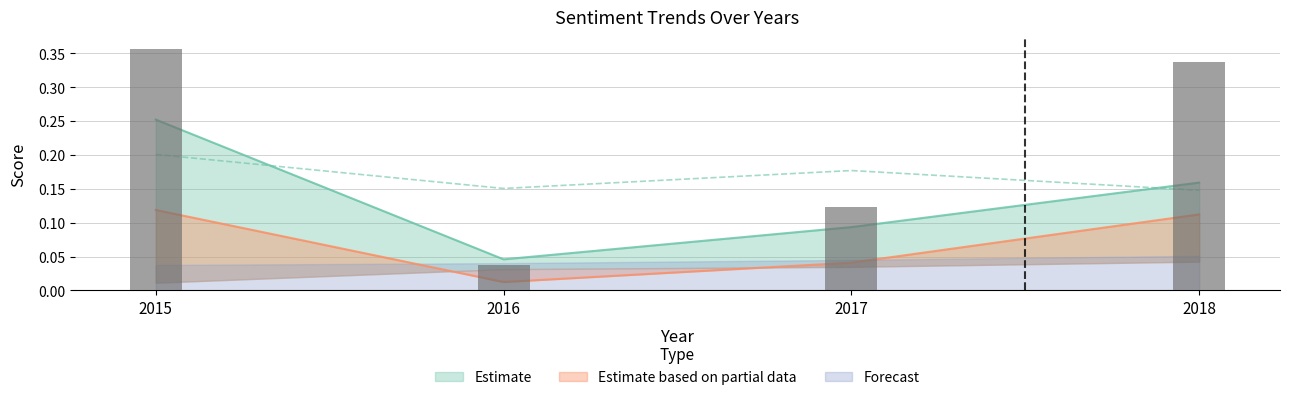

What is the sum of all independence values?

0.9